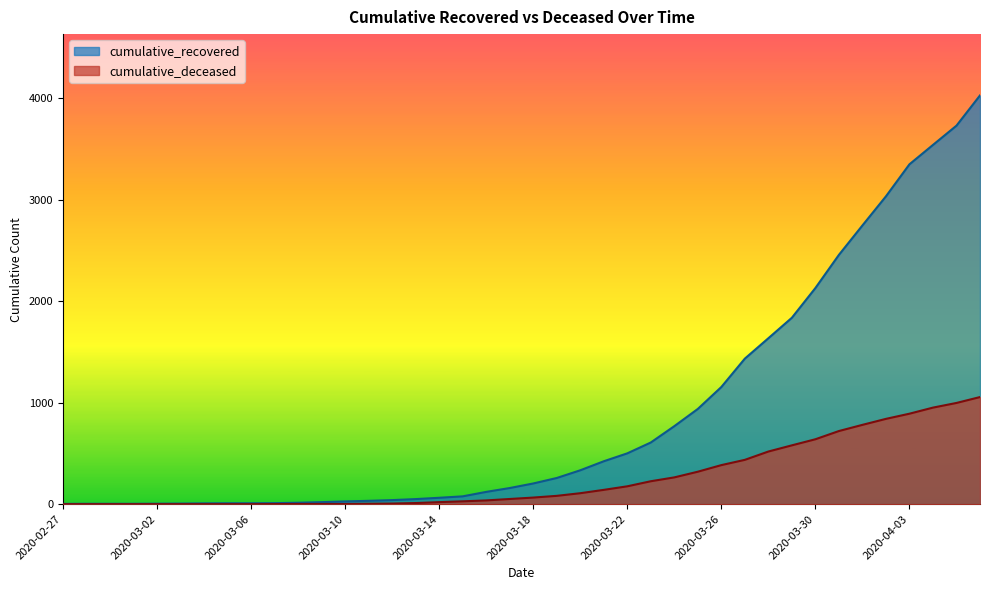

At how many categories does at least one series exceed 3024?

5